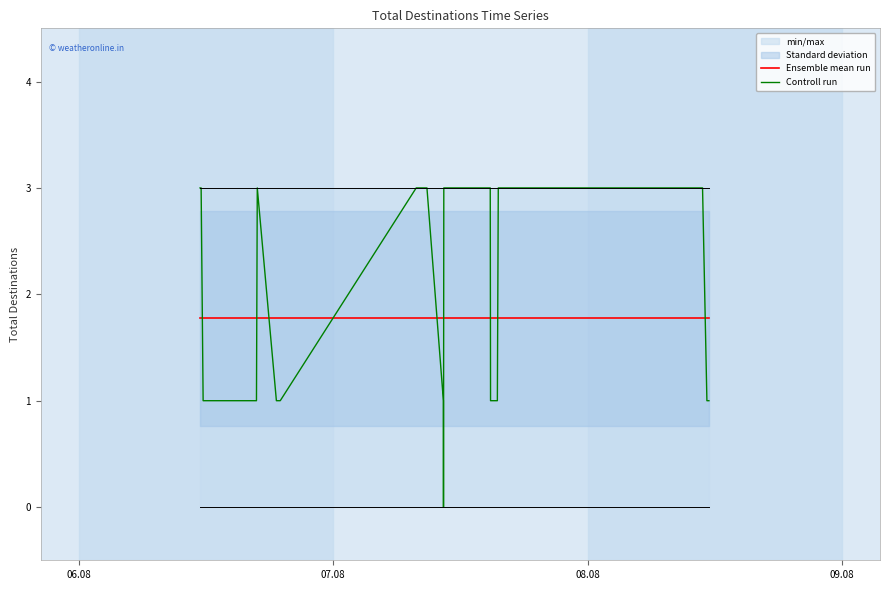

Rank the series at 08.08 from highest to lowest value.

Controll run, Ensemble mean run